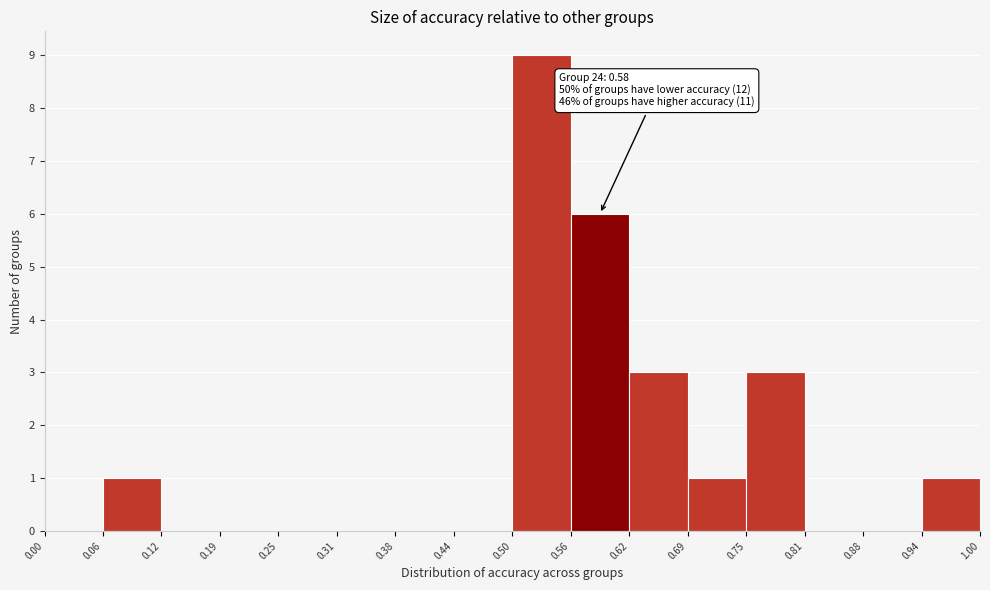

Which range on the x-axis has the tallest bar?

0.50 to 0.56